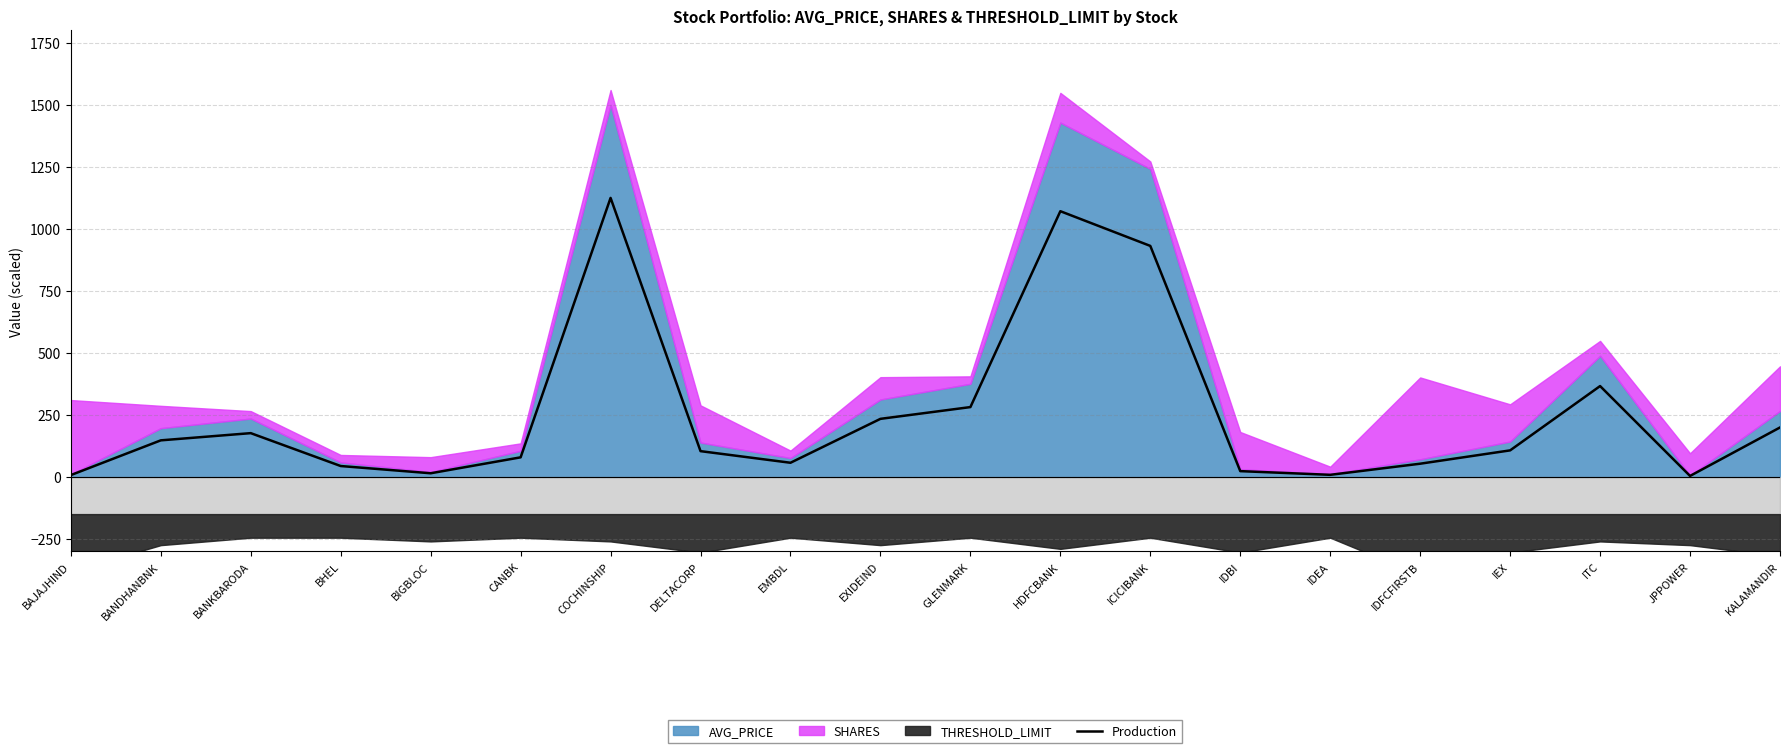

Is it true that the value at BAJAJHIND is 7.4?

True